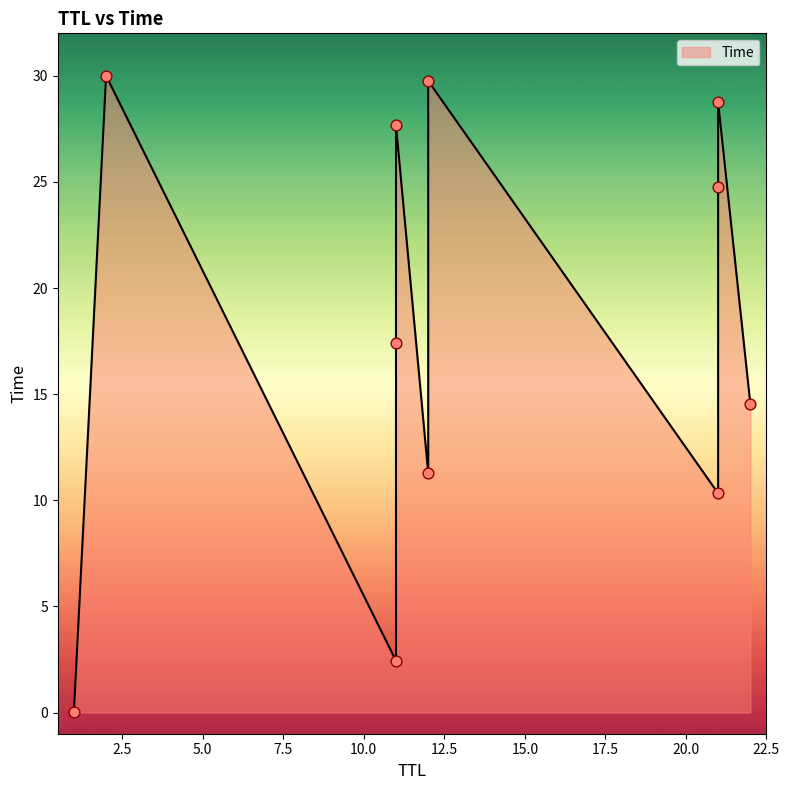

What is the change in value from 22 to 21?

+14.2